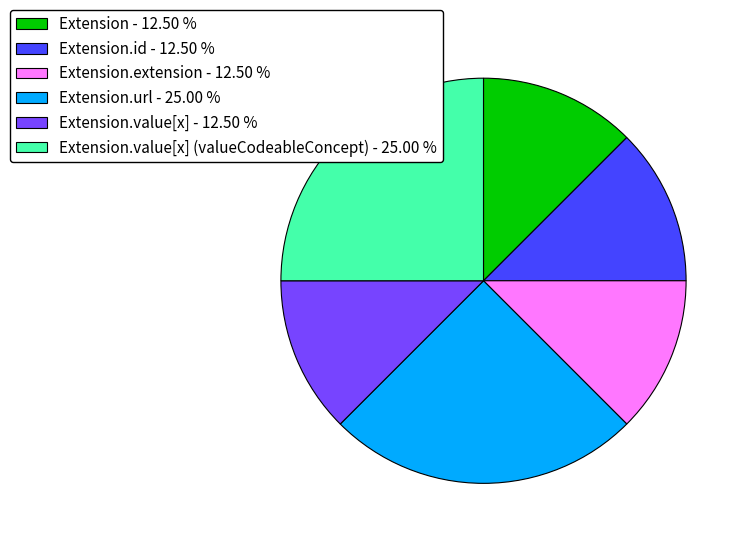

Do Extension.id - 12.50 % and Extension.value[x] (valueCodeableConcept) - 25.00 % together represent more than half of the pie?

No